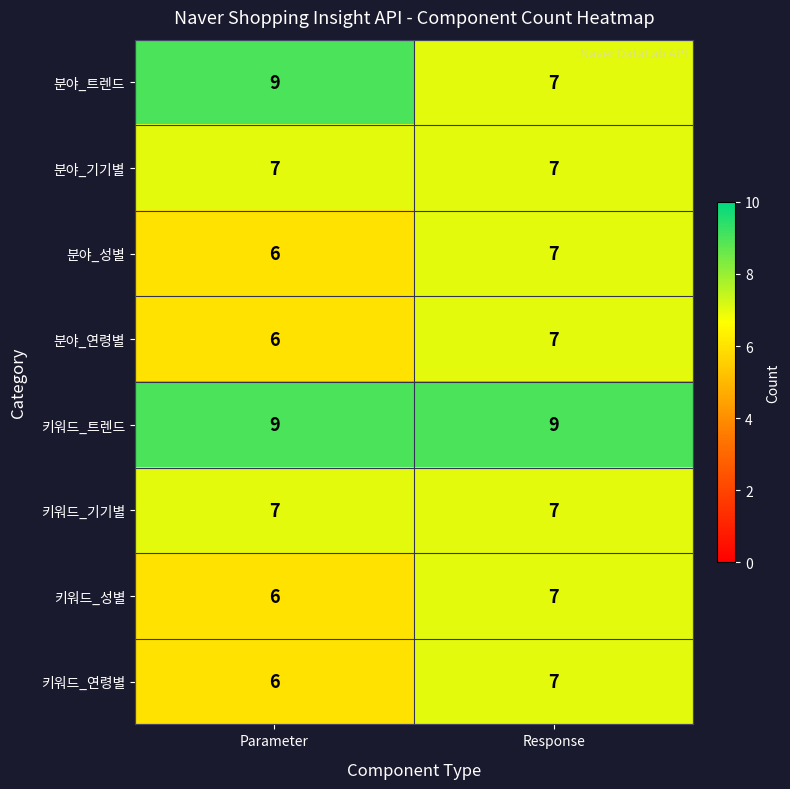

What is the smallest value displayed?

6